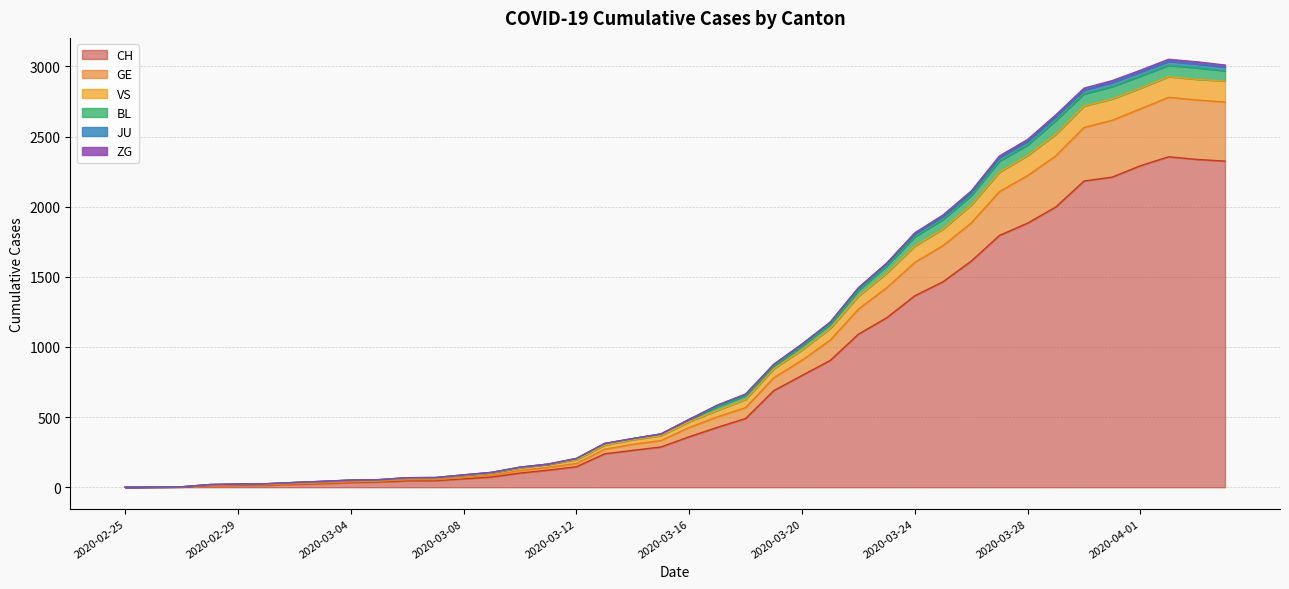

How many positive values does the VS series have?

39